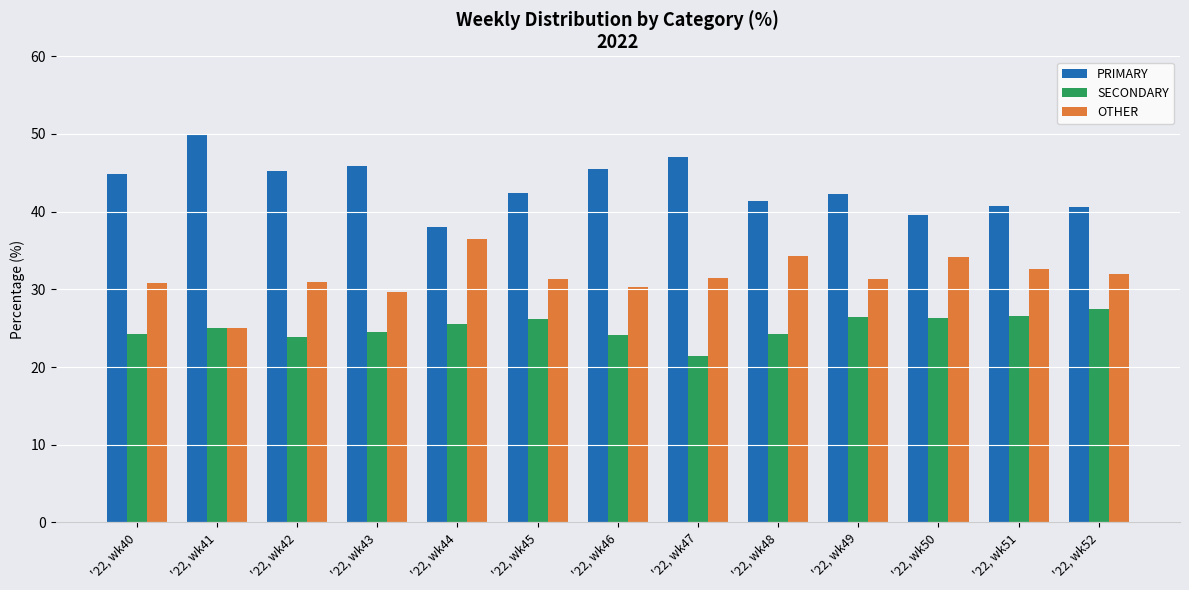

What is the value of the OTHER bar at the 7th from the left?

30.4